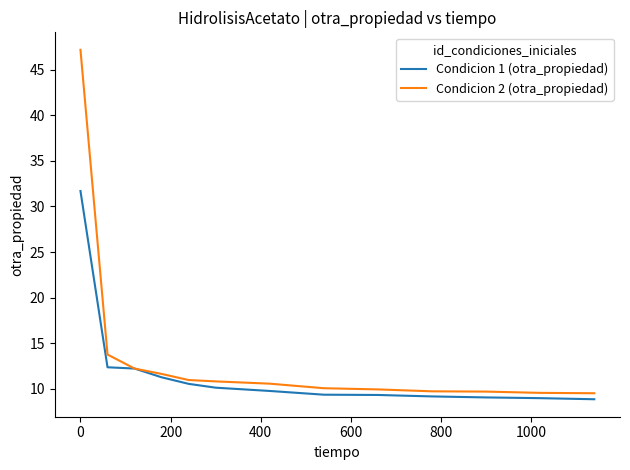

What is the minimum value for Condicion 1 (otra_propiedad)?

8.8